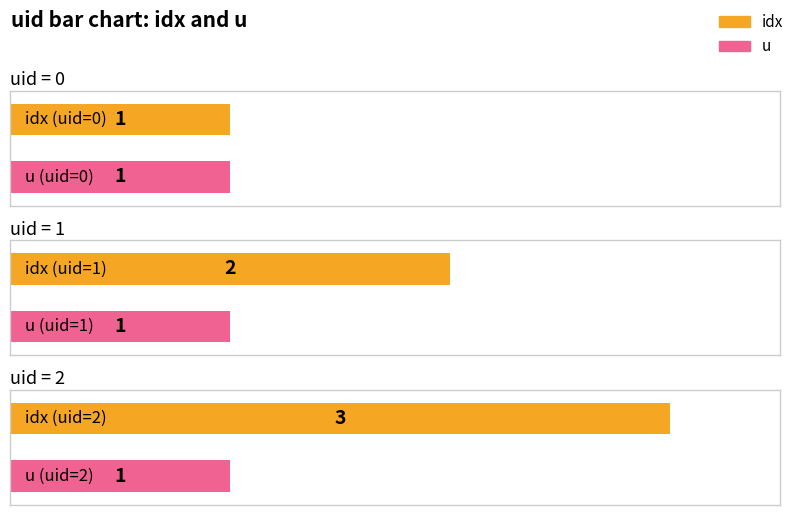

Reading left to right, extract all data points from this chart.

idx: 1	2	3
u: 1	1	1